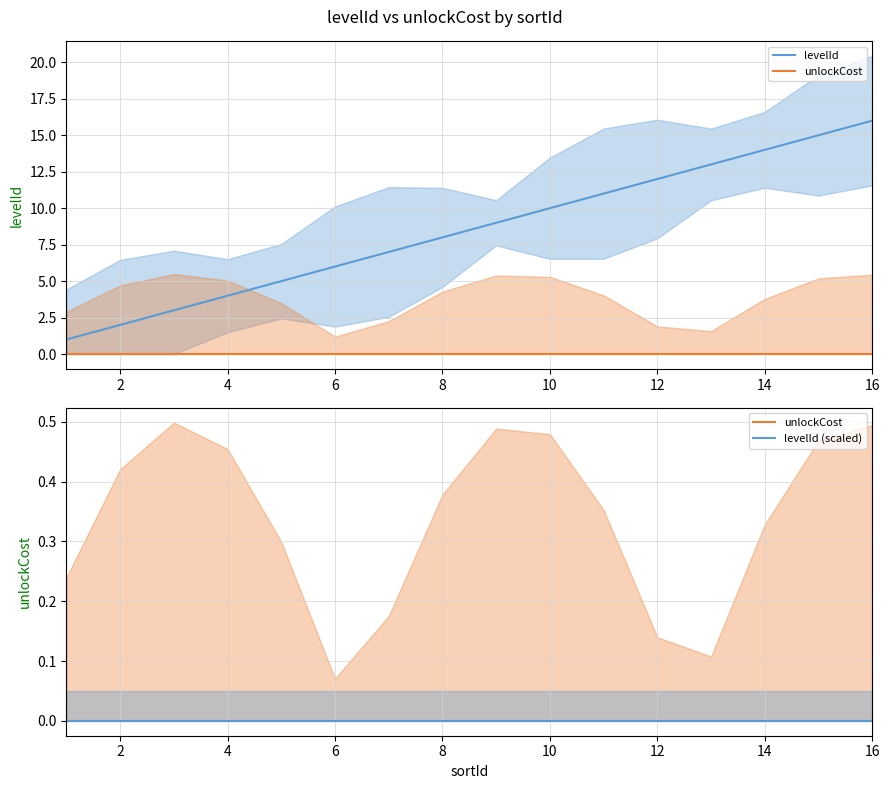

The value of levelId at 2 is 3. True or false?

False